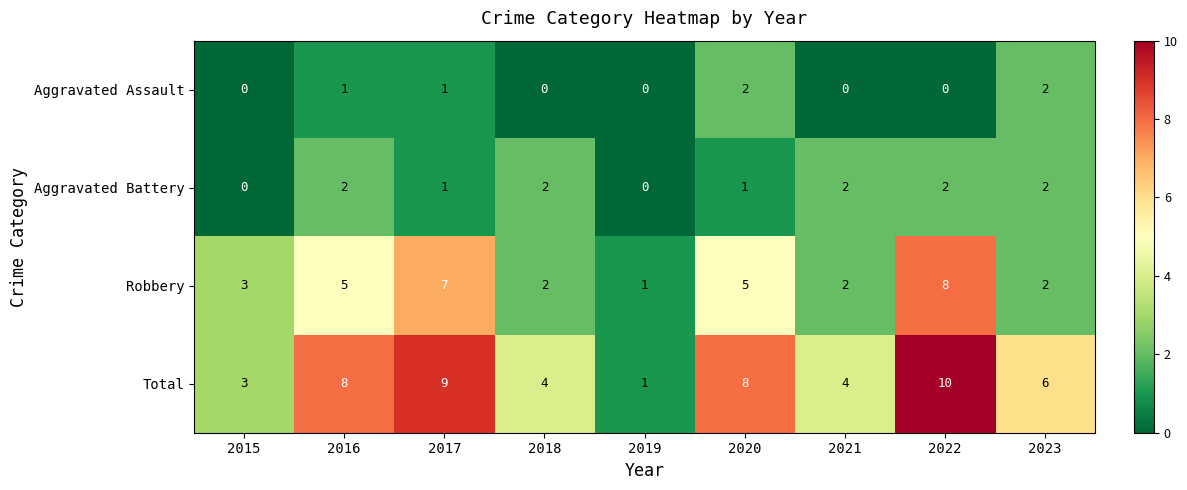

How many series are shown in this chart?

4